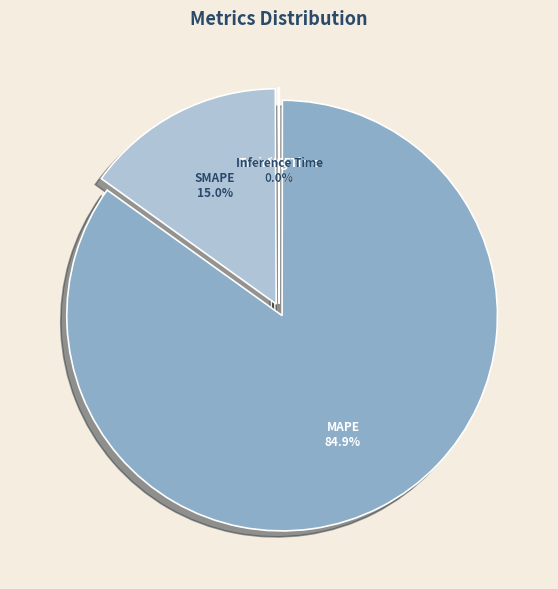

What is the majority slice?

MAPE